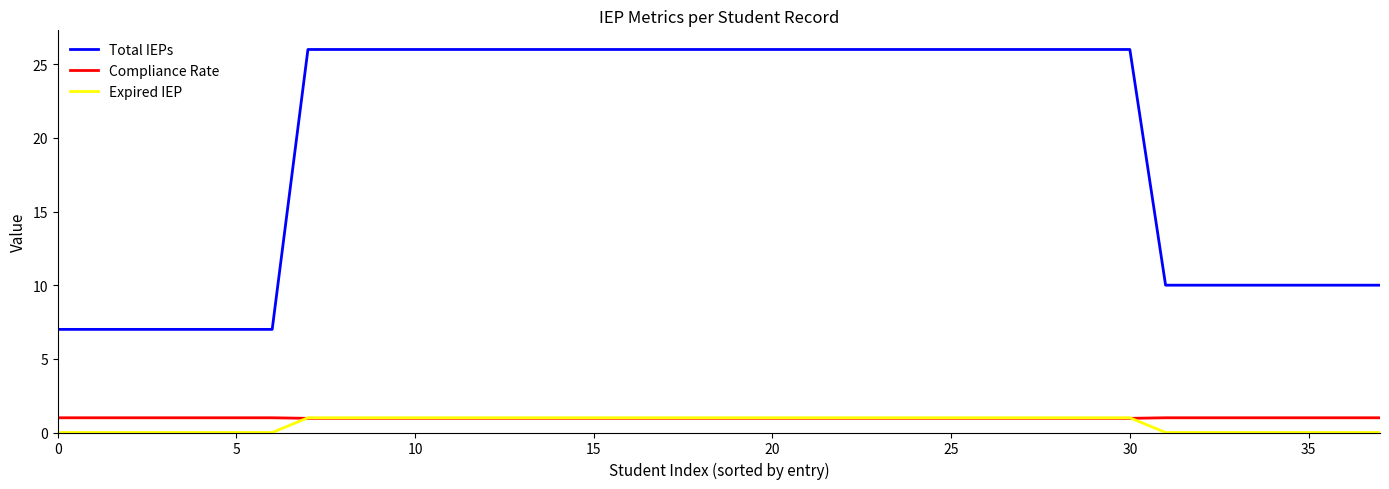

Does the chart have visible grid lines?

No